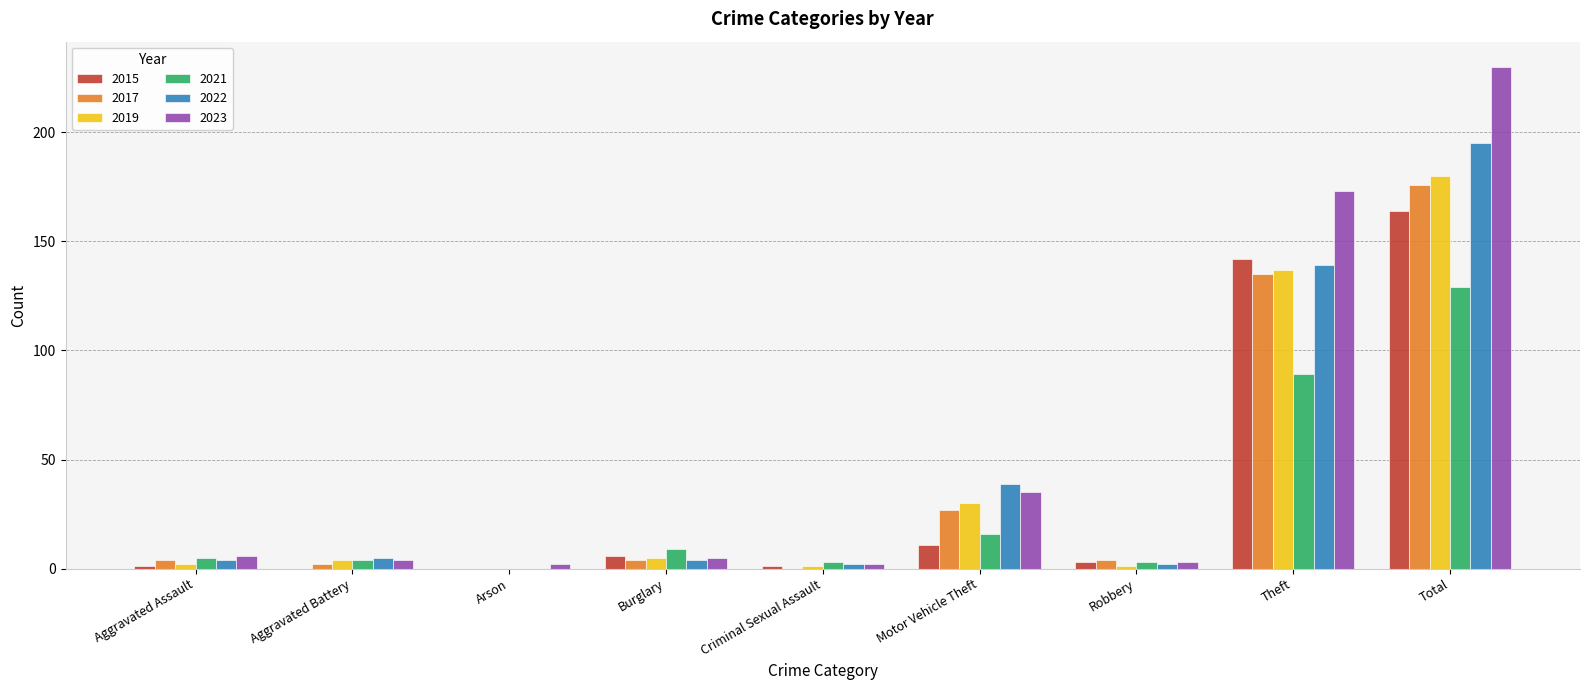

What is the spread (max minus min) of values at Theft?

84